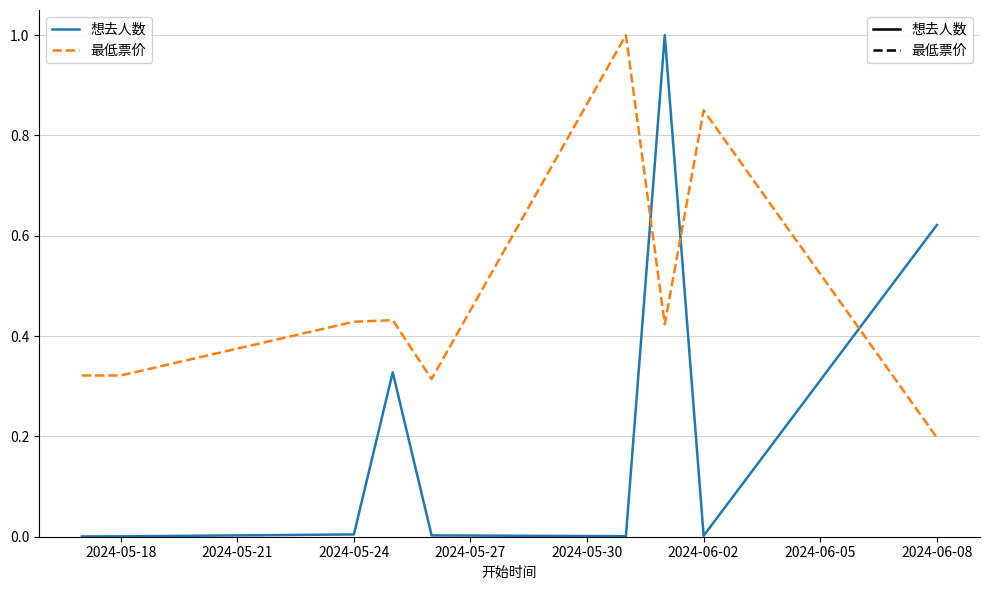

Does the chart have visible grid lines?

Yes